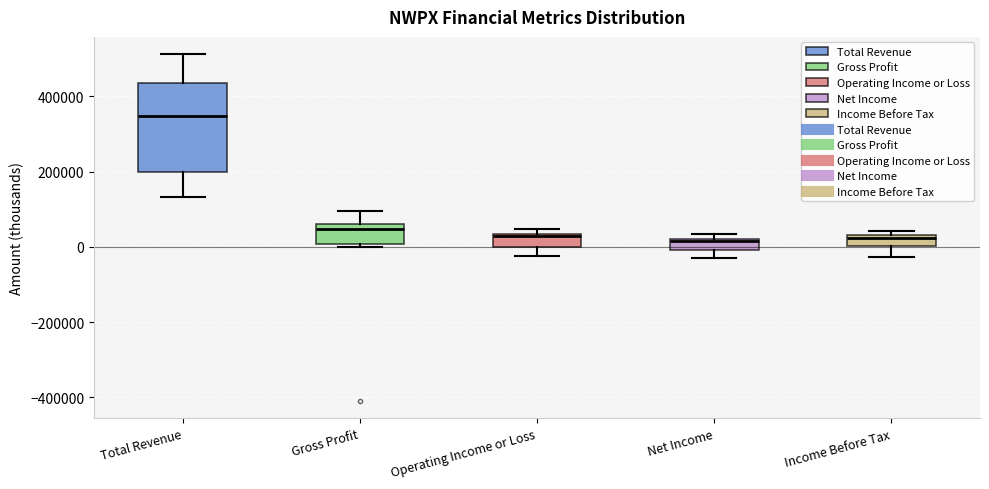

Which box has the highest median line?

Total Revenue